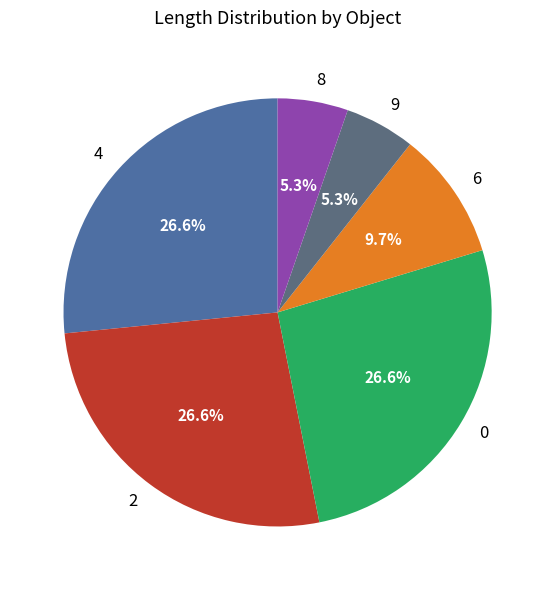

Does 6 represent more than half of the total?

No